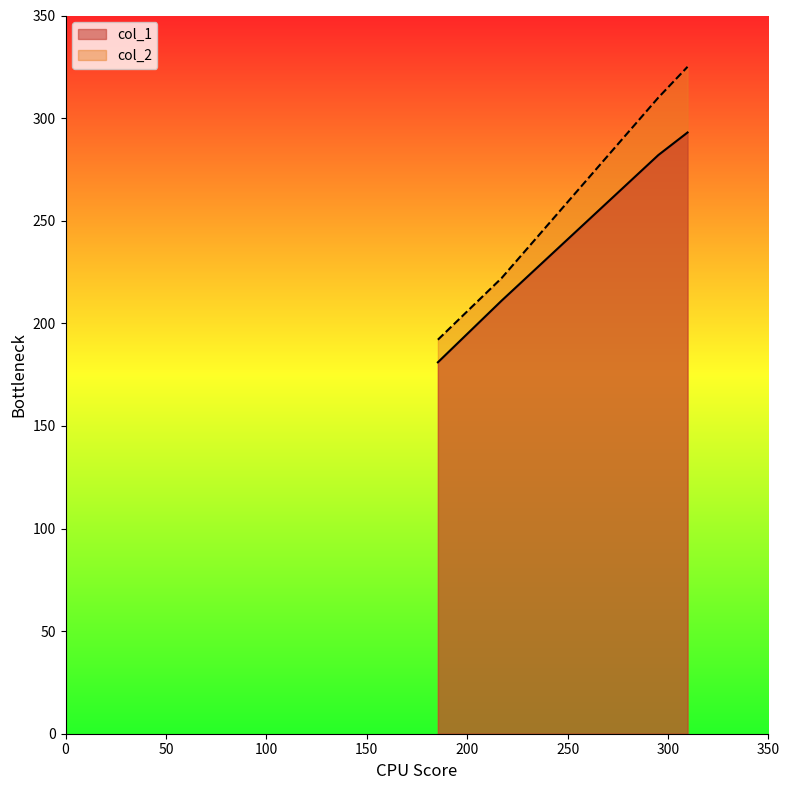

Reading right to left, extract all data points from this chart.

col_1: 293	282	211	181
col_2: 325	310	222	192